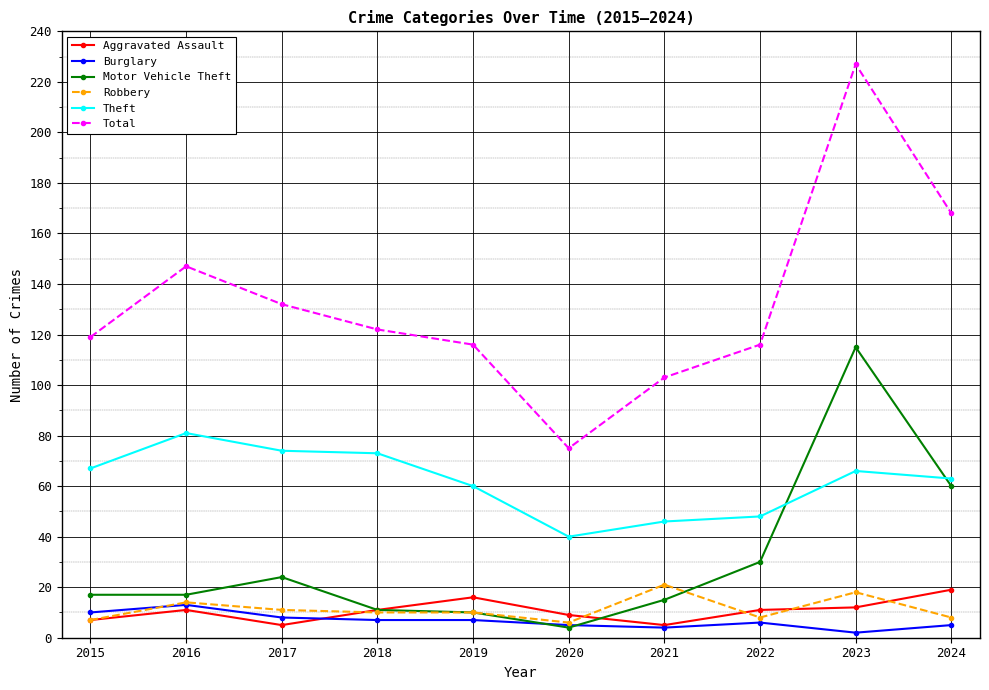

True or false: Total and Aggravated Assault cross at least once.

False